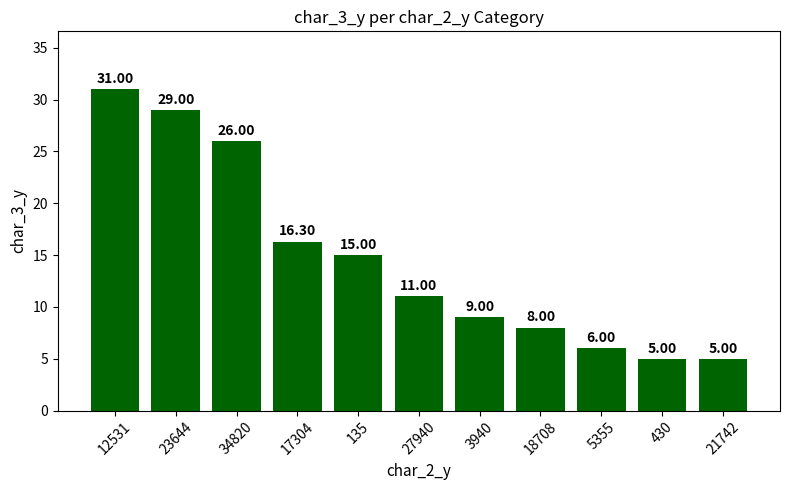

At which label does the data first exceed 11?

12531